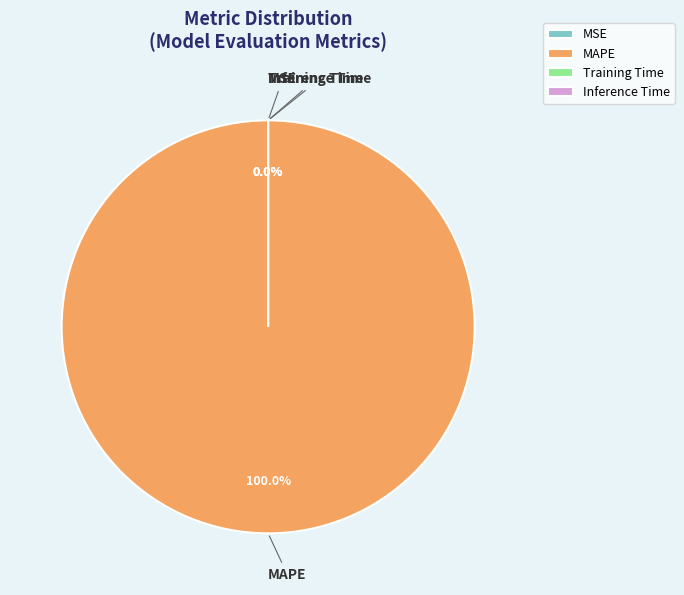

Count the number of slices in the pie.

4